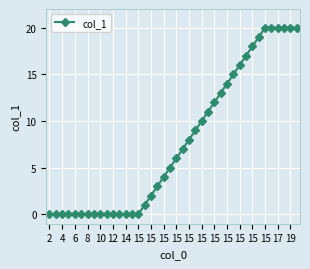

What is the average value?

8